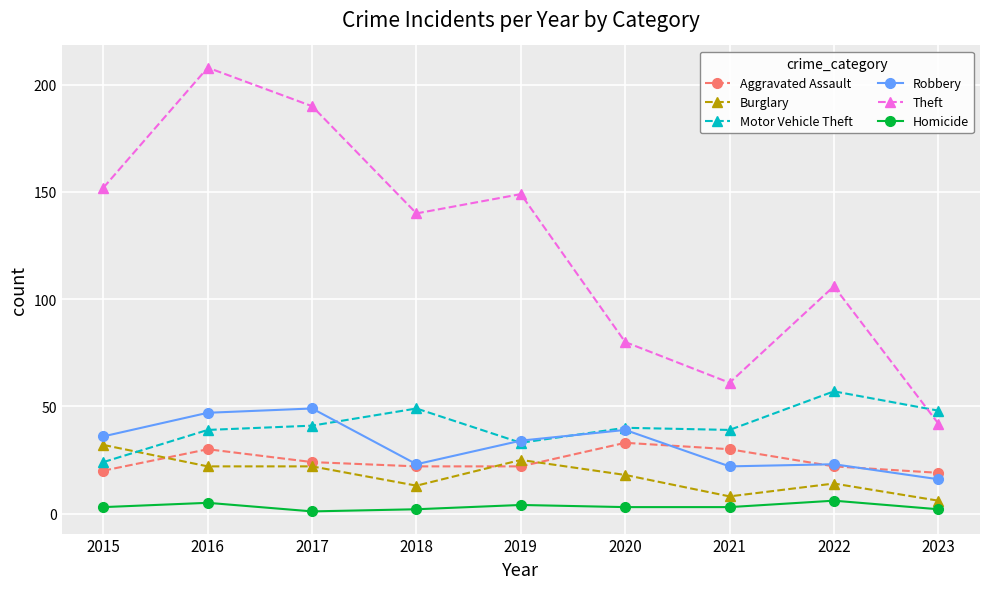

Where do Motor Vehicle Theft and Theft first cross each other?

2022 and 2023